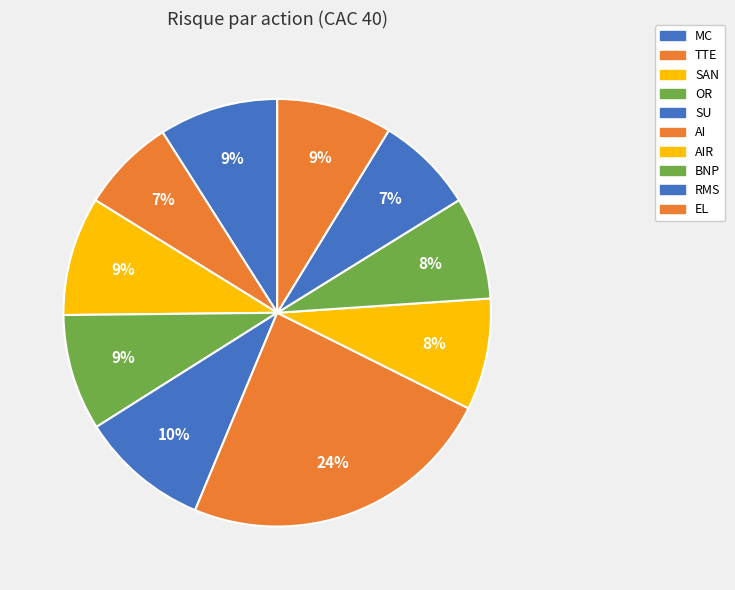

To the nearest percent, what is the difference between the SAN and RMS slice percentages?

2%